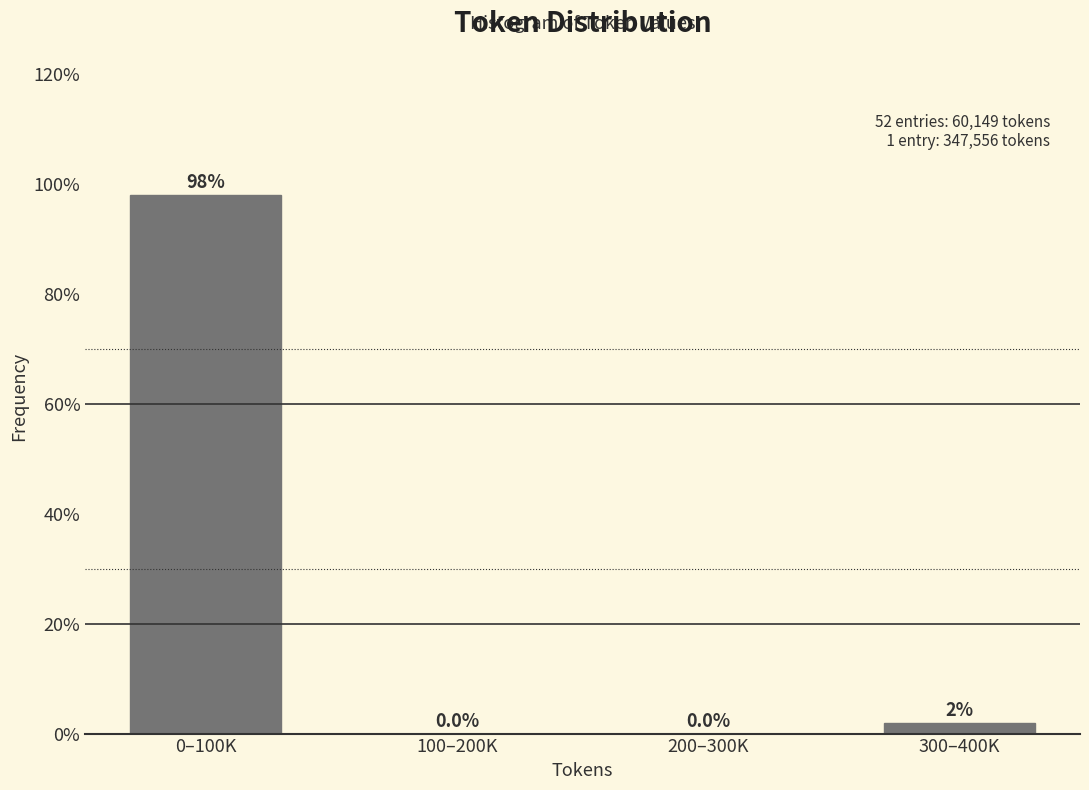

What is the sum of all values?

100.0